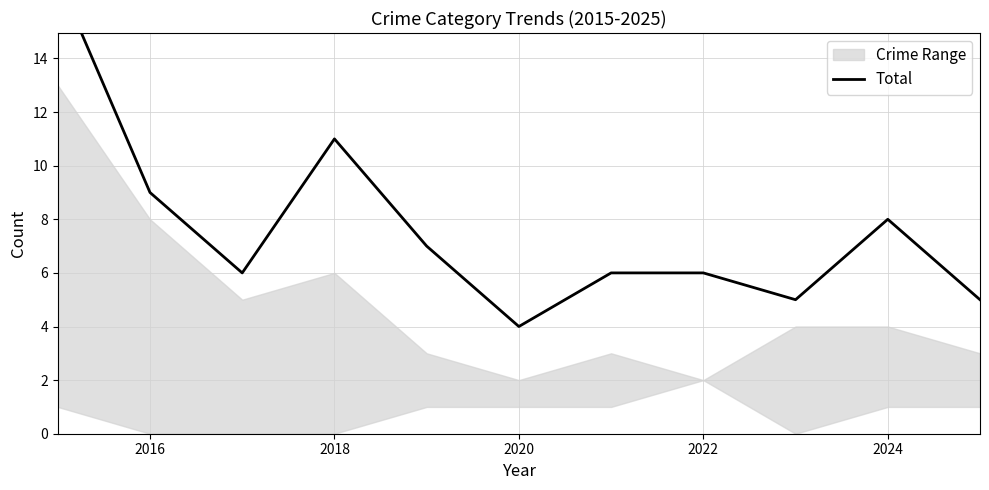

At which label is the value closest to 10?

2016